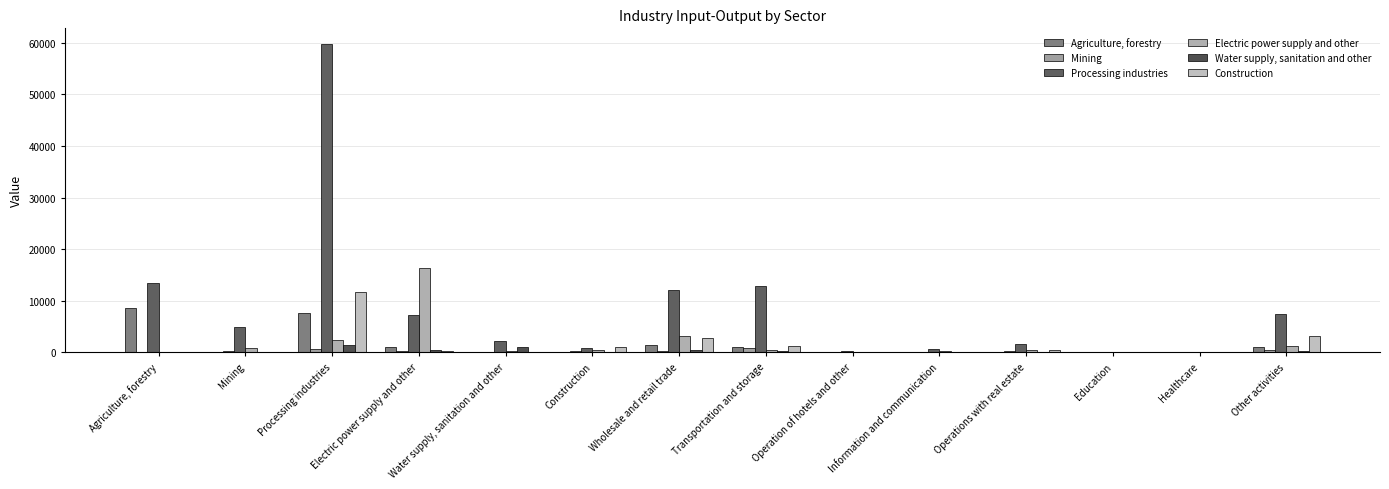

Reading right to left, list all the values displayed in this chart.

Agriculture, forestry: 1076.7	6.7	4.0	124.2	25.1	6.9	1006.9	1474.9	110.1	39.2	931.6	7532.1	3.7	8616.8
Mining: 392.7	3.6	3.1	278.1	22.9	6.6	890.8	154.2	224.5	11.2	306.4	694.6	155.8	0.1
Processing industries: 7388.7	50.6	58.8	1569.6	623.0	147.6	12880.4	12088.0	889.4	2138.5	7253.4	59812.8	4972.1	13488.1
Electric power supply and other: 1263.7	14.5	17.6	427.6	150.4	27.6	394.6	3132.6	476.1	308.5	16300.0	2306.7	797.1	19.0
Water supply, sanitation and other: 277.3	3.5	1.8	87.3	12.9	2.6	256.9	358.2	114.2	947.3	468.3	1431.4	2.6	0.3
Construction: 3152.4	7.5	11.8	393.8	99.5	60.1	1176.4	2741.5	1047.1	57.1	276.1	11742.2	136.7	53.2